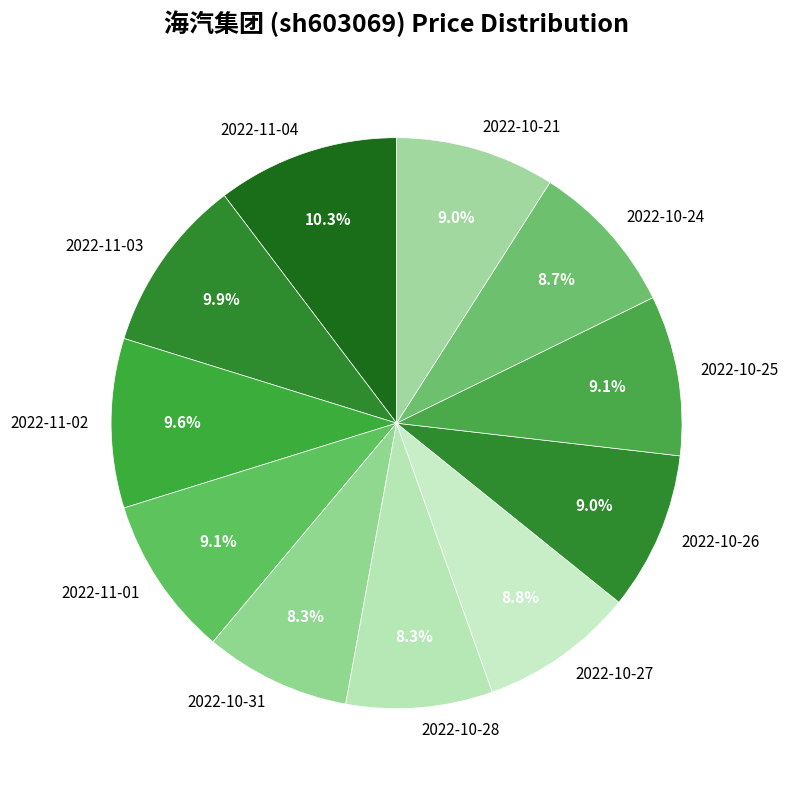

Which has a higher value, 2022-10-21 or 2022-11-02?

2022-11-02